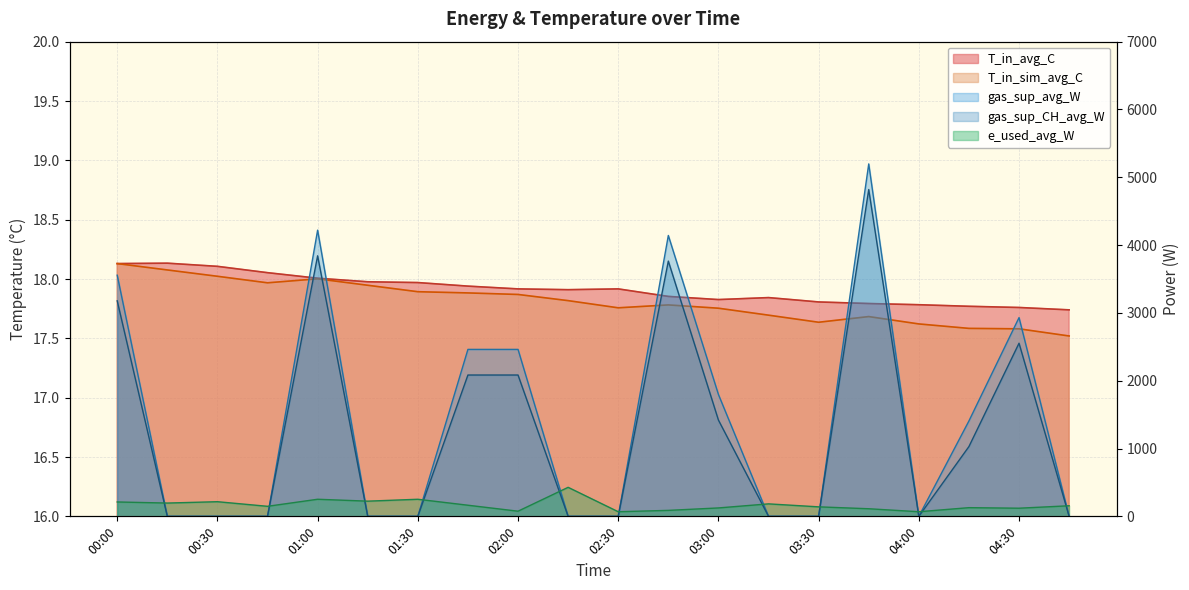

What is the label of the 3rd point from the right?

04:15